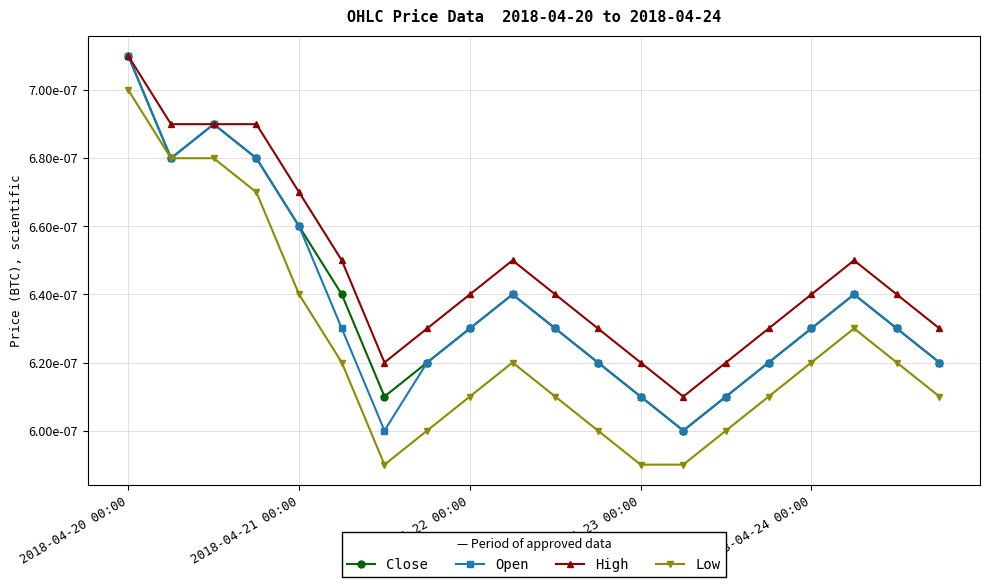

At which category does the chart reach its peak across all series?

2018-04-20 00:00